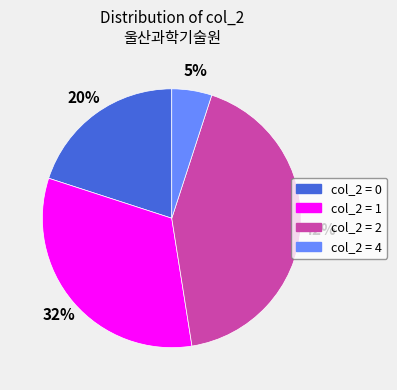

To the nearest percent, what is the difference between the largest and smallest slice percentages?

38%